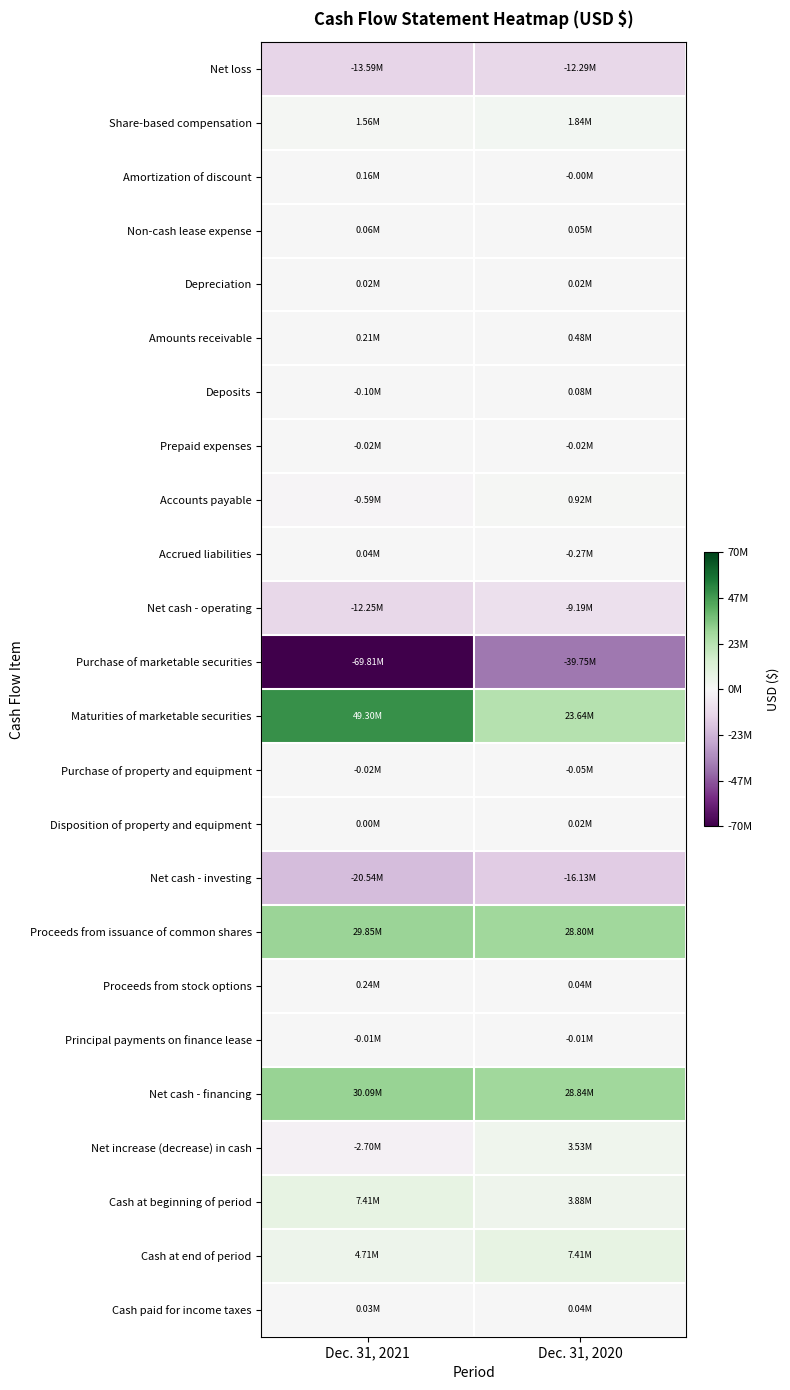

Rank the series by their maximum value, from highest to lowest.

Maturities of marketable securities, Net cash - financing, Proceeds from issuance of common shares, Cash at beginning of period, Cash at end of period, Net increase (decrease) in cash, Share-based compensation, Accounts payable, Amounts receivable, Proceeds from stock options, Amortization of discount, Deposits, Non-cash lease expense, Accrued liabilities, Cash paid for income taxes, Depreciation, Disposition of property and equipment, Principal payments on finance lease, Prepaid expenses, Purchase of property and equipment, Net cash - operating, Net loss, Net cash - investing, Purchase of marketable securities